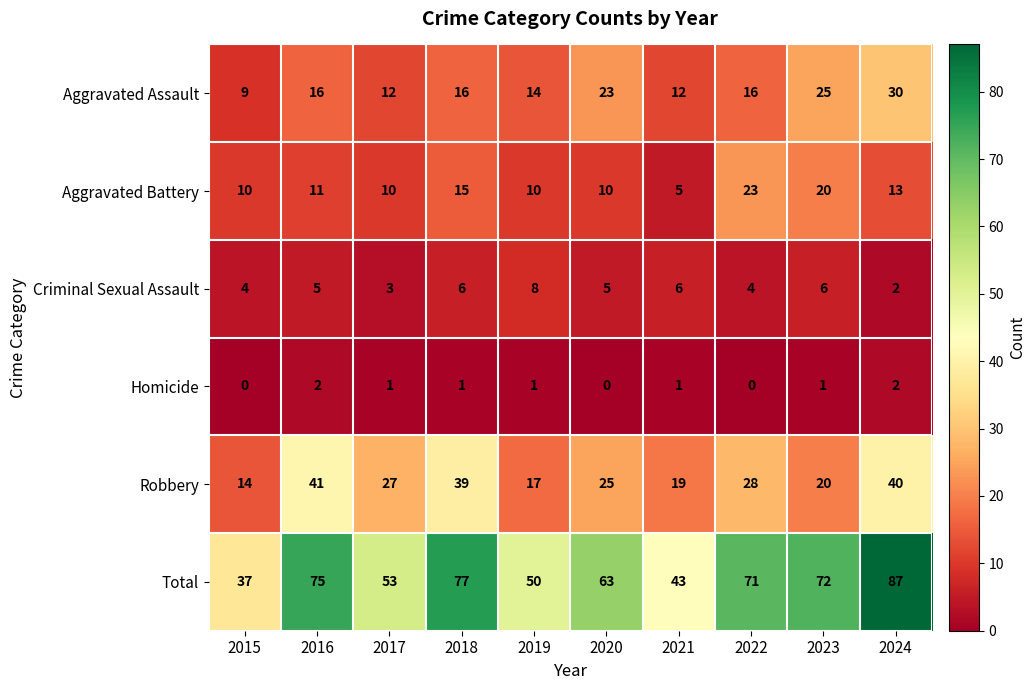

Where does the Robbery series first go above 27?

2016